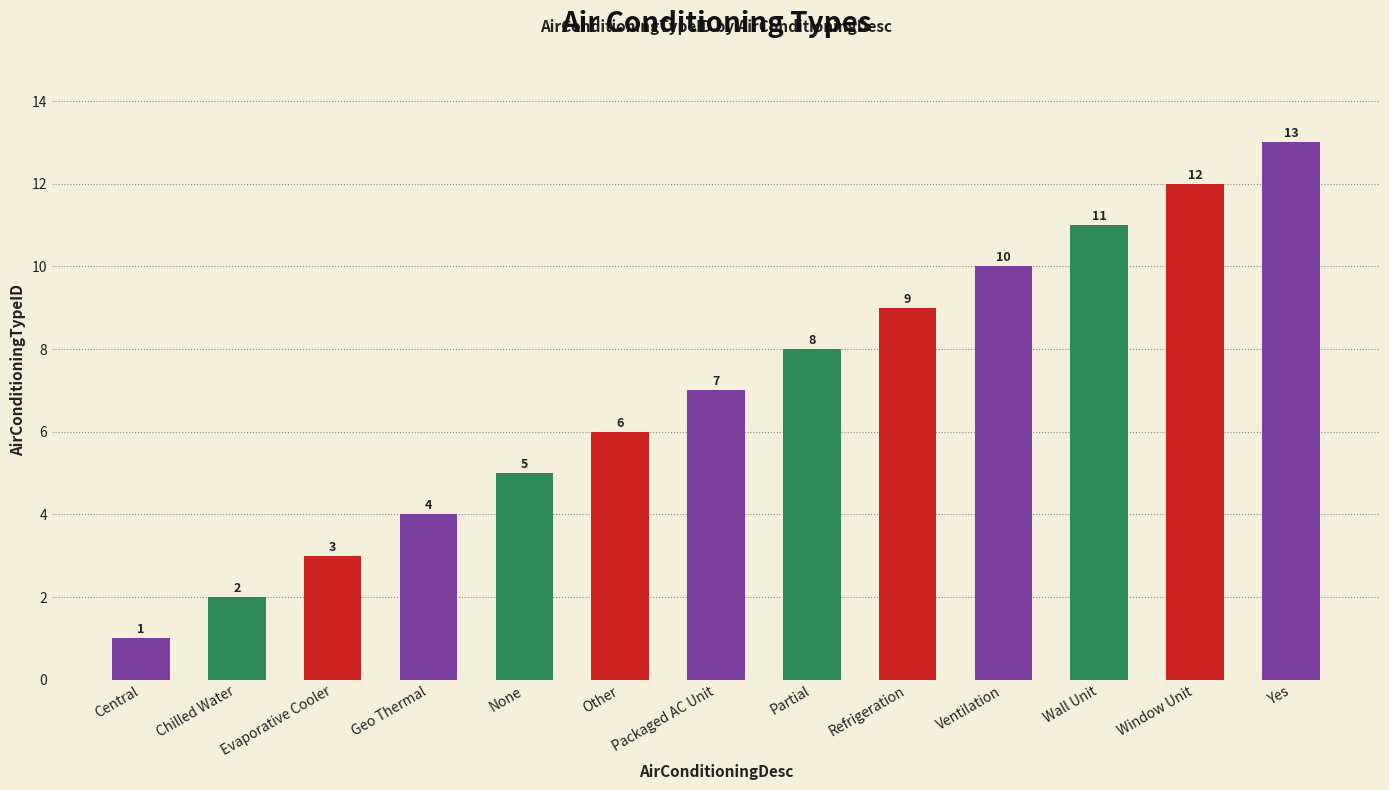

What is the ratio of the value at Central to the value at Evaporative Cooler?

0.3